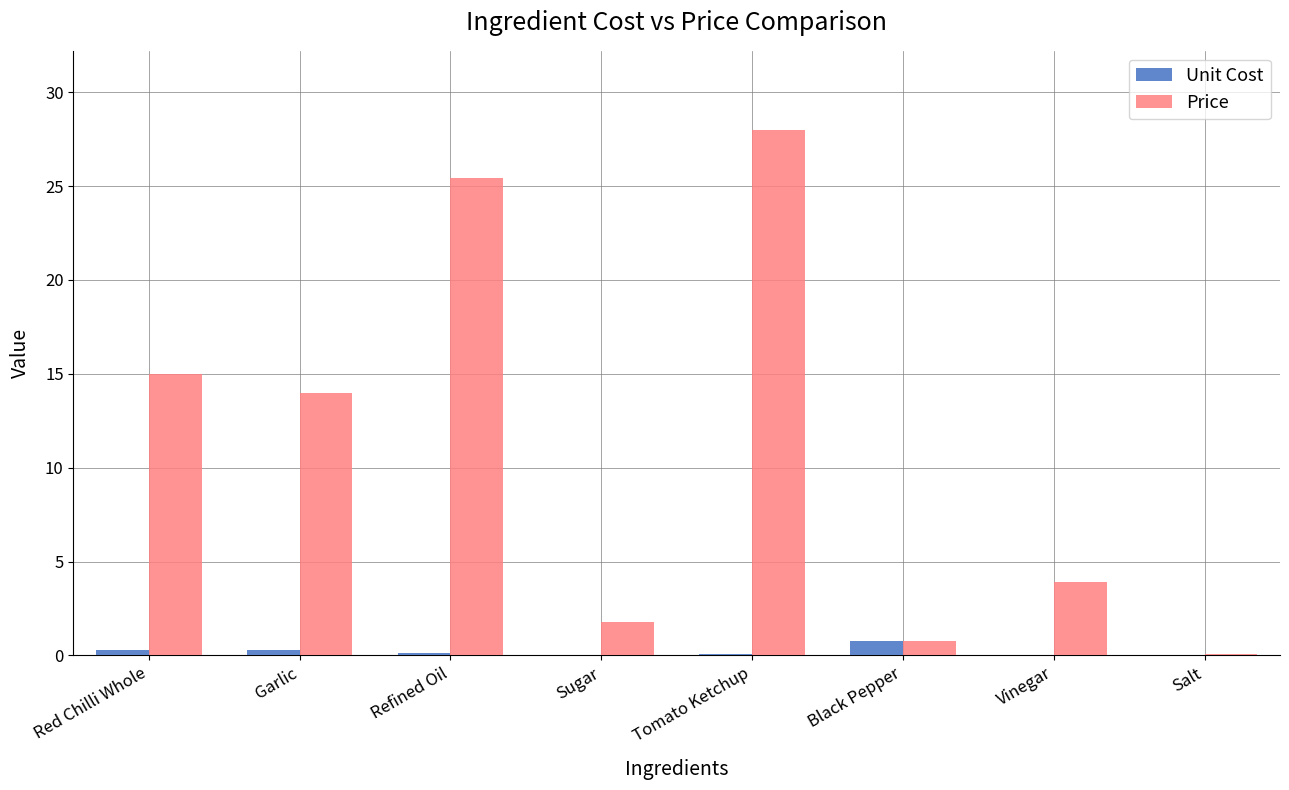

Is the value of Unit Cost at Black Pepper greater than the value of Price at Vinegar?

No